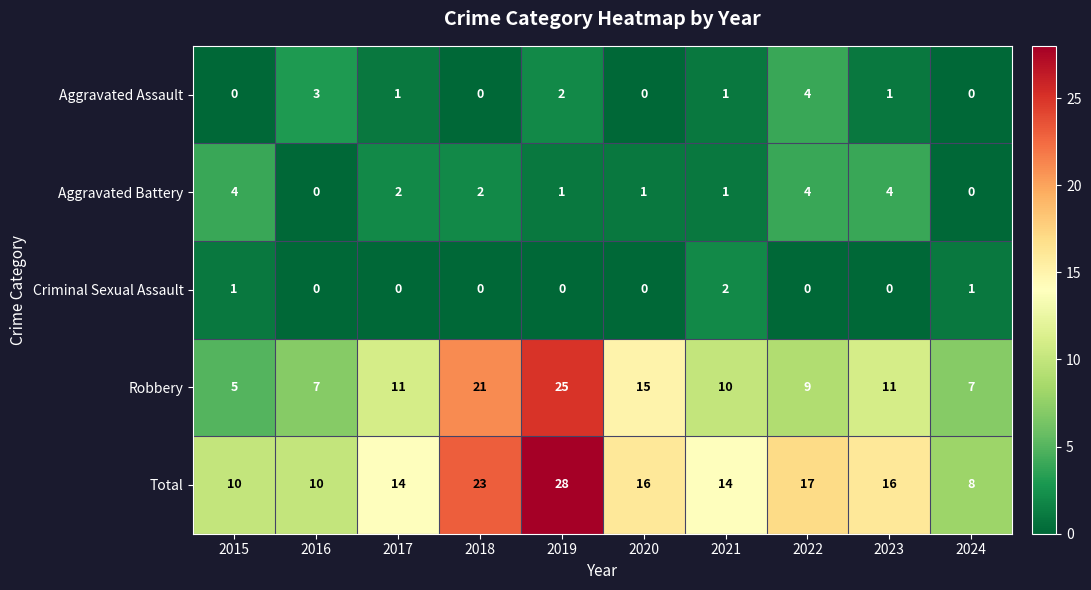

What is the greatest value displayed?

28